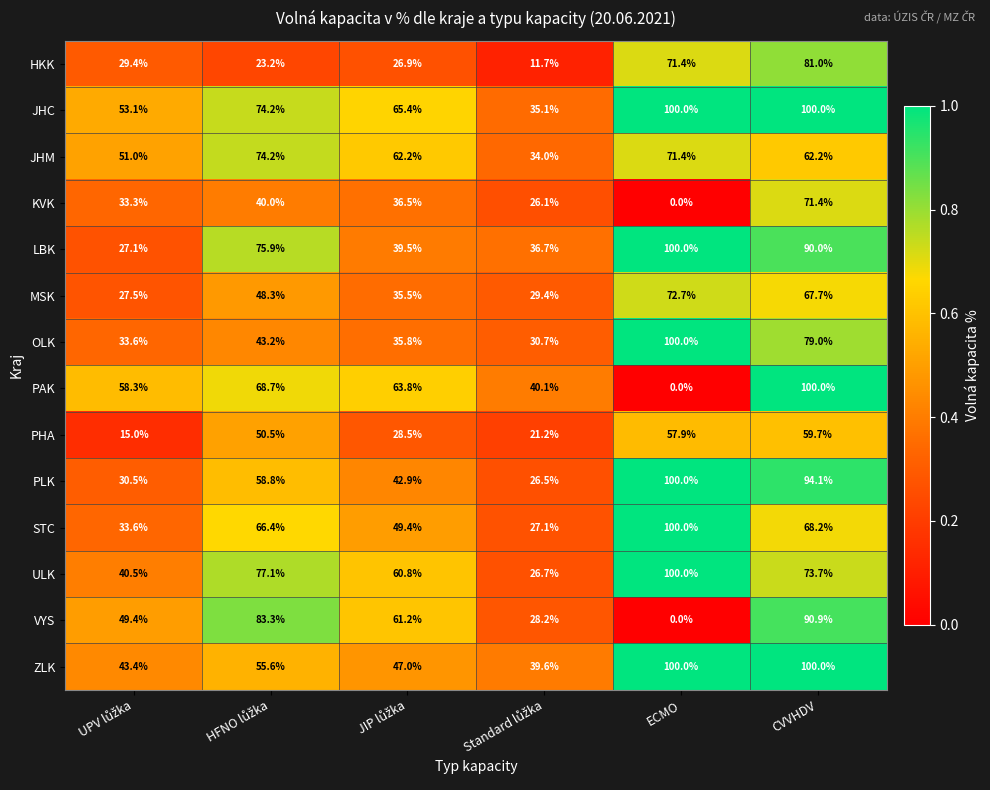

Count the number of categories in the chart.

6